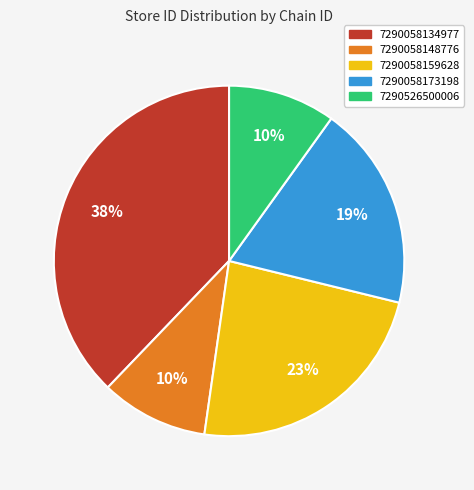

Is there a majority slice in this chart?

No